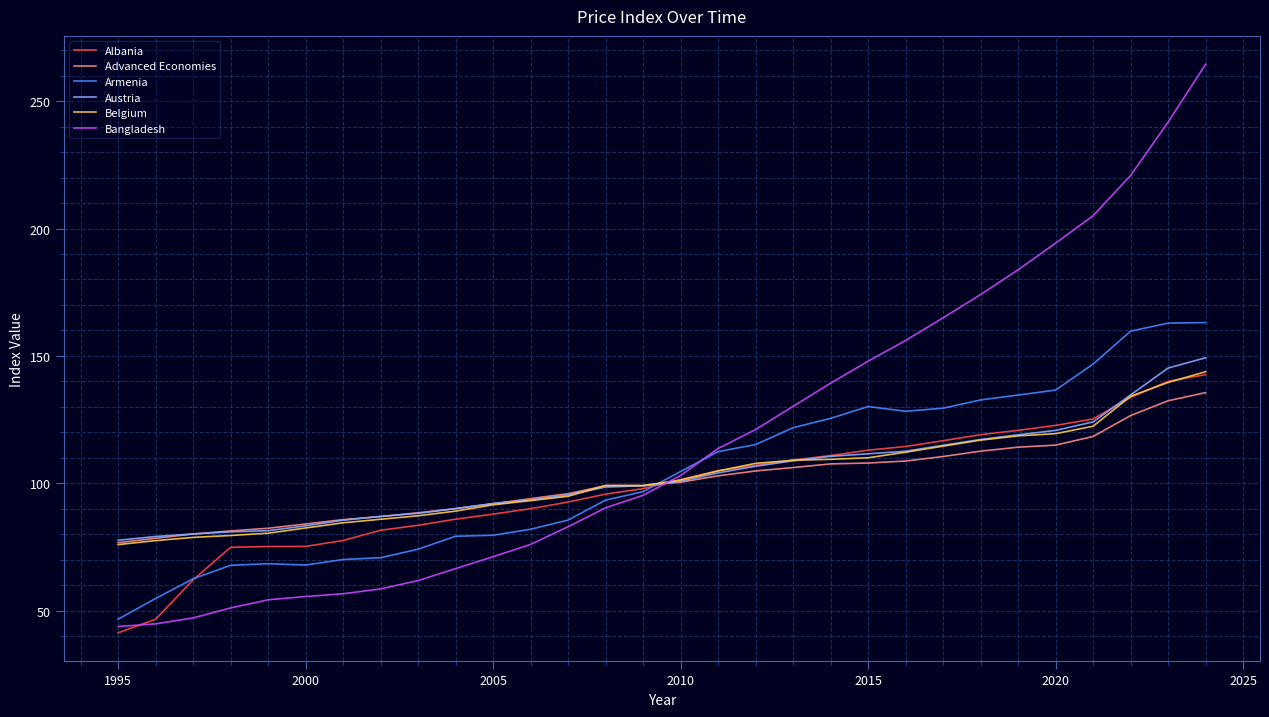

Which series has the largest total across all categories?

Bangladesh